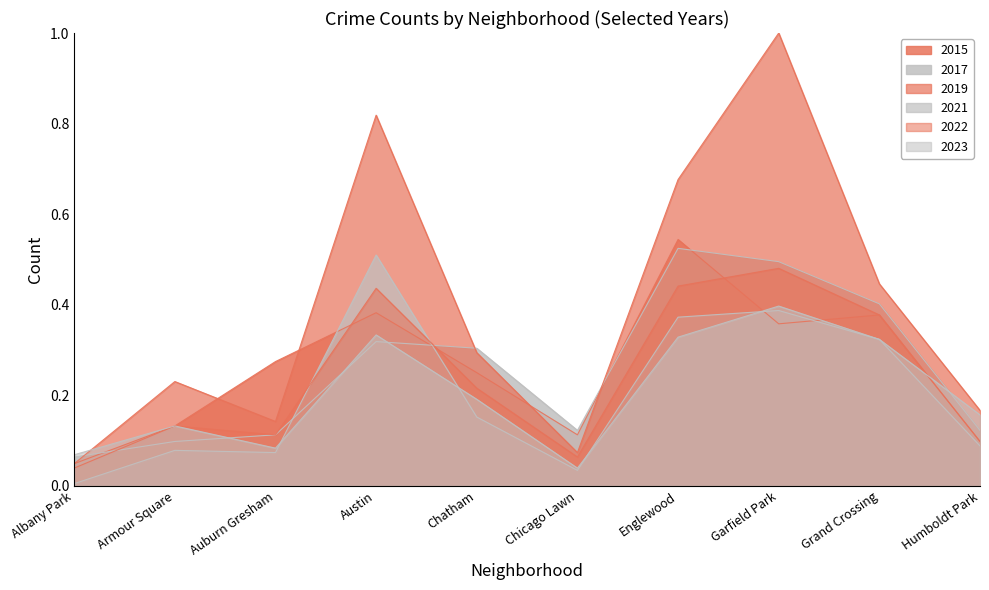

What are all the series names shown in the legend?

2015, 2017, 2019, 2021, 2022, 2023